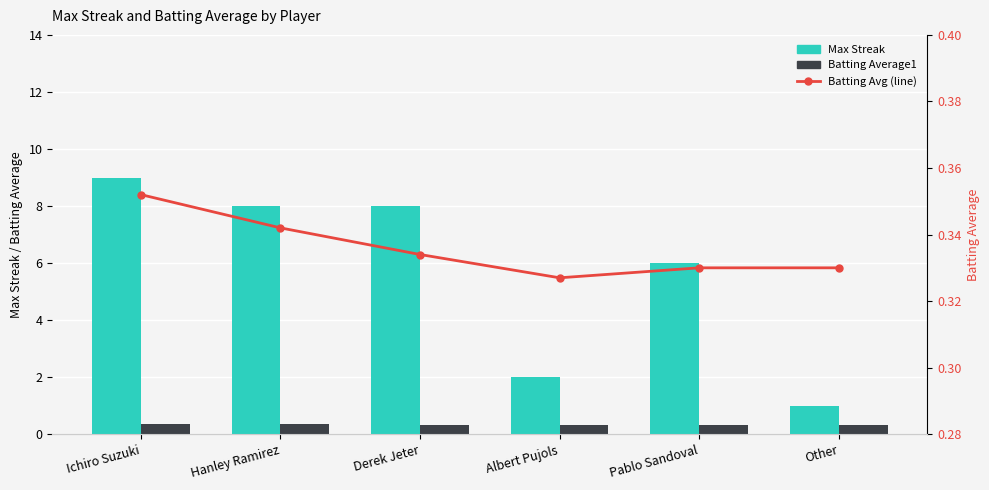

What is the spread (max minus min) of values at Other?

0.7